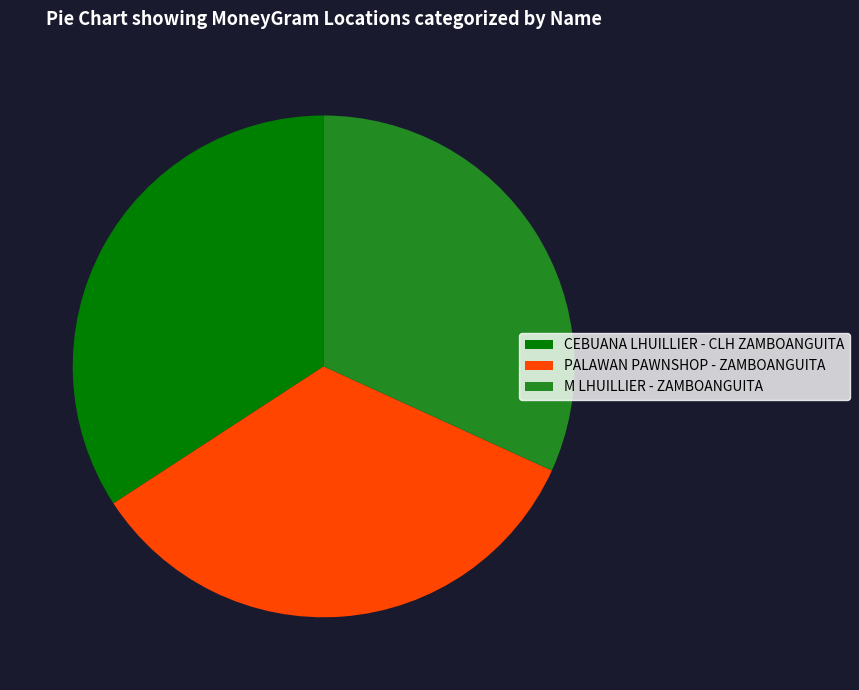

Between CEBUANA LHUILLIER - CLH ZAMBOANGUITA and M LHUILLIER - ZAMBOANGUITA, which is larger?

CEBUANA LHUILLIER - CLH ZAMBOANGUITA